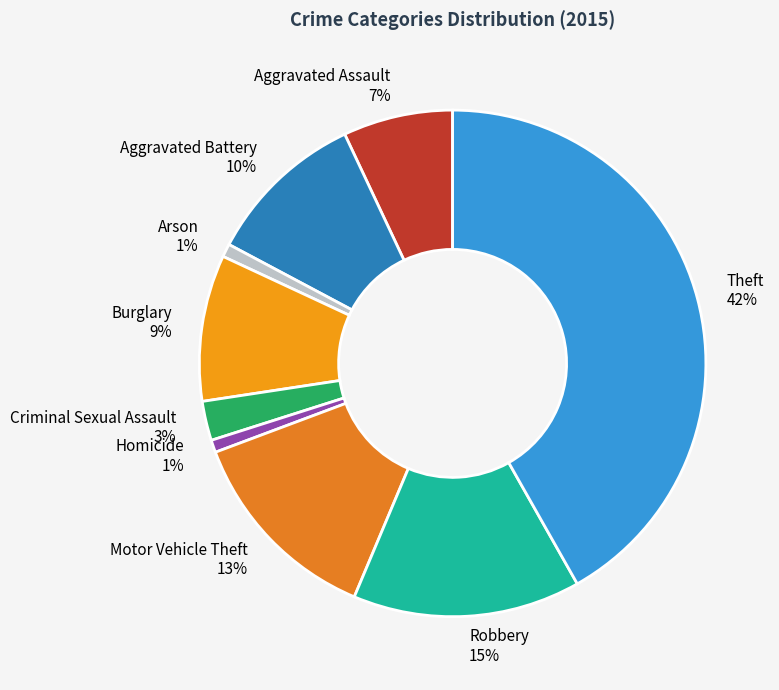

How many segments does this pie chart have?

9